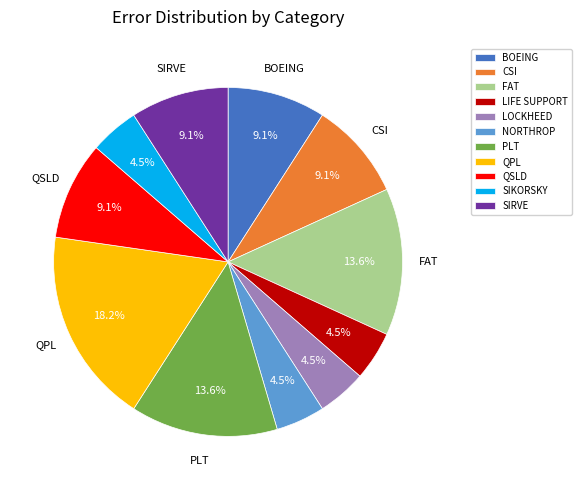

To the nearest percent, what is the difference between the BOEING and SIKORSKY slice percentages?

5%